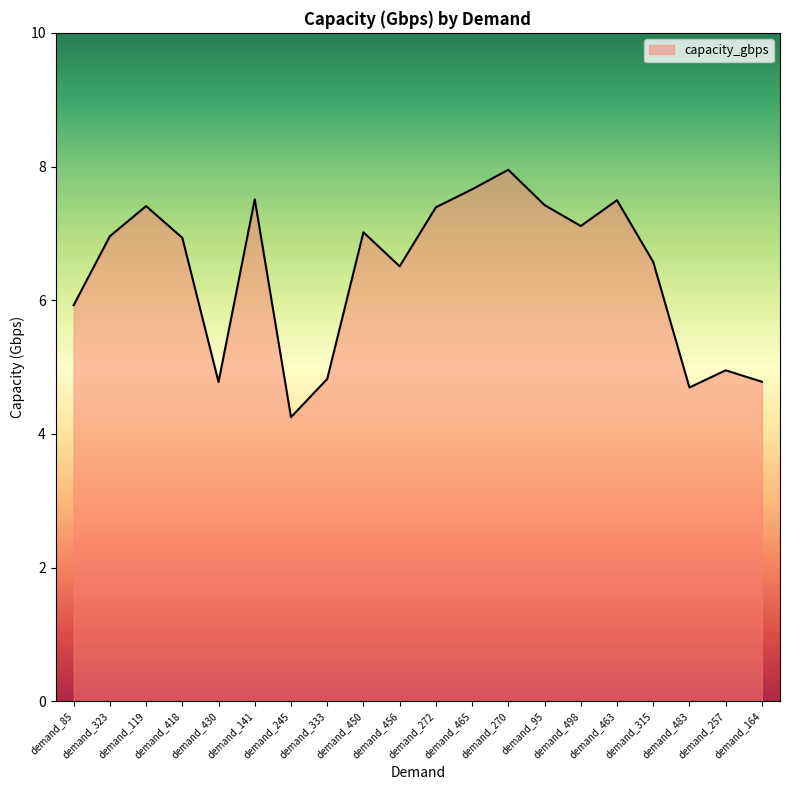

What is the smallest value displayed?

4.3